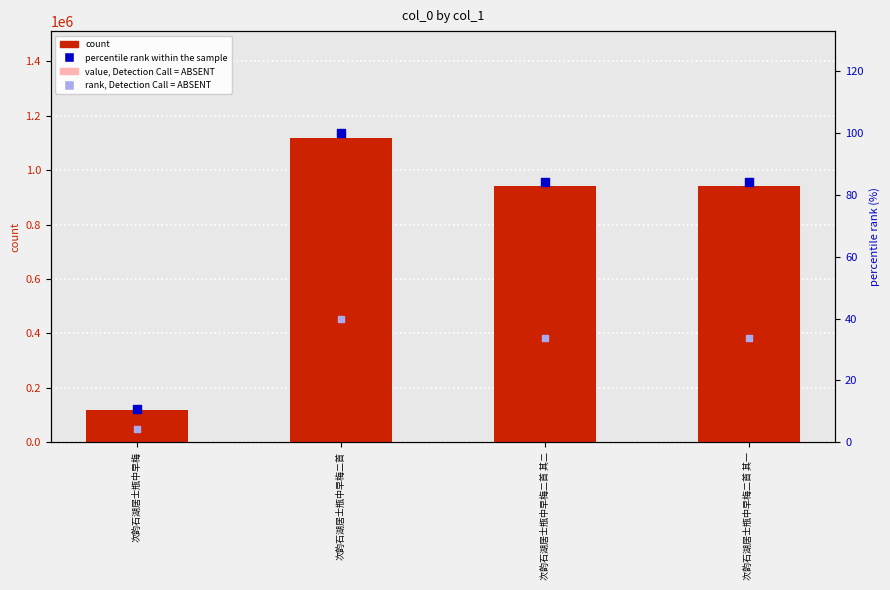

At which category is the sum across all series the highest?

次韵石湖居士瓶中早梅二首